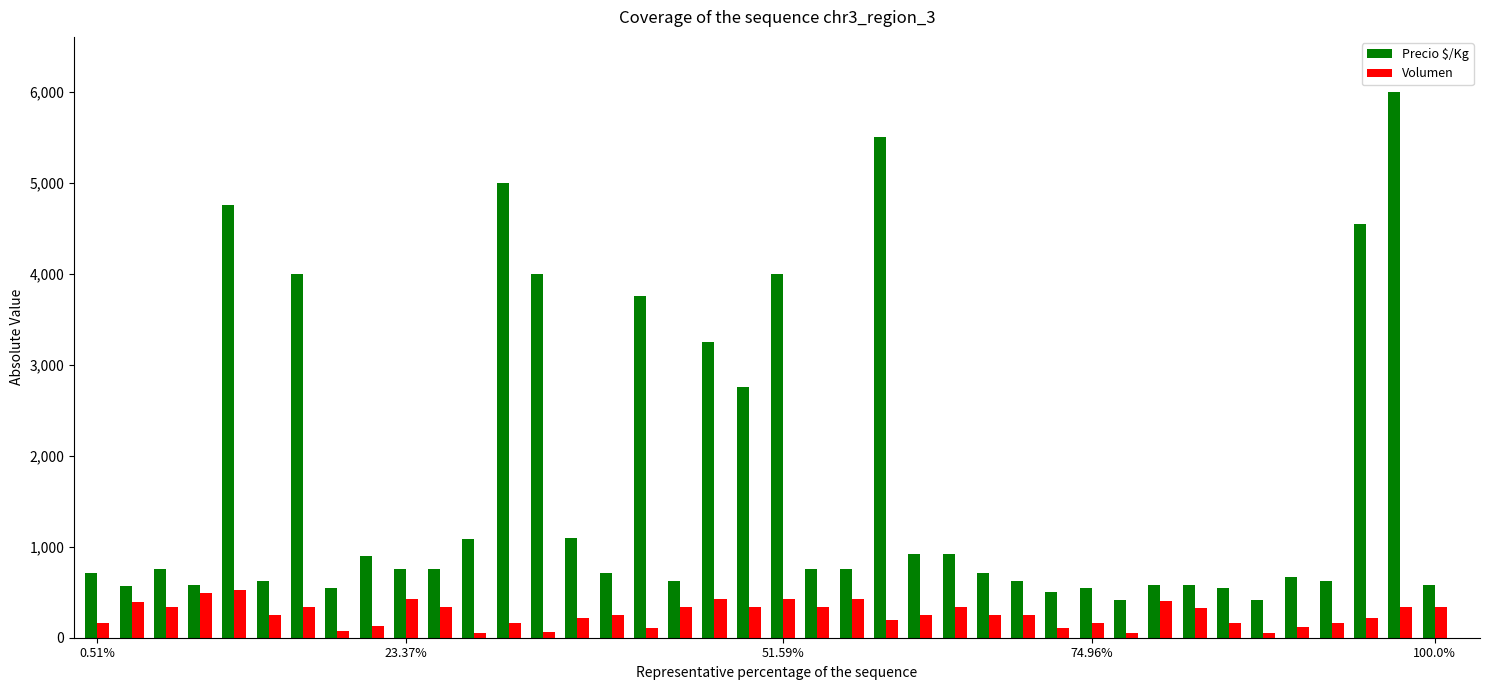

What are all the series names shown in the legend?

Precio $/Kg, Volumen